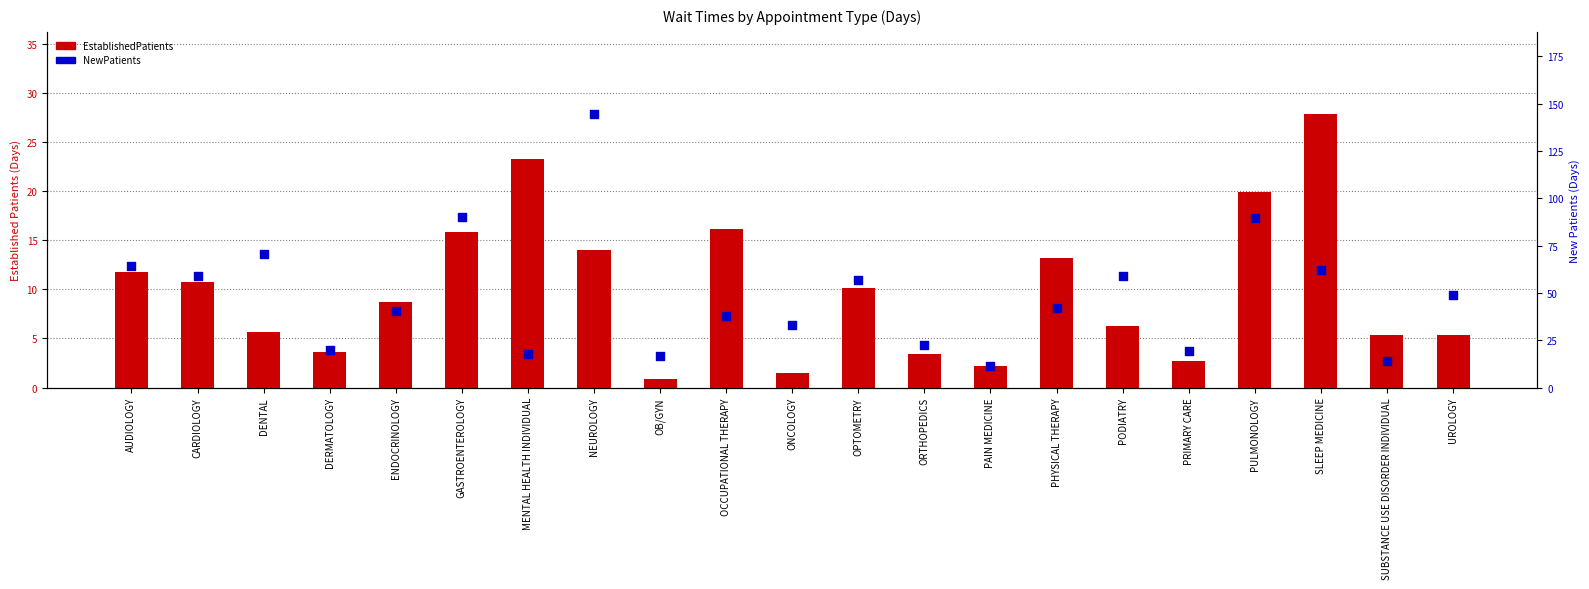

What are all the series names shown in the legend?

EstablishedPatients, NewPatients